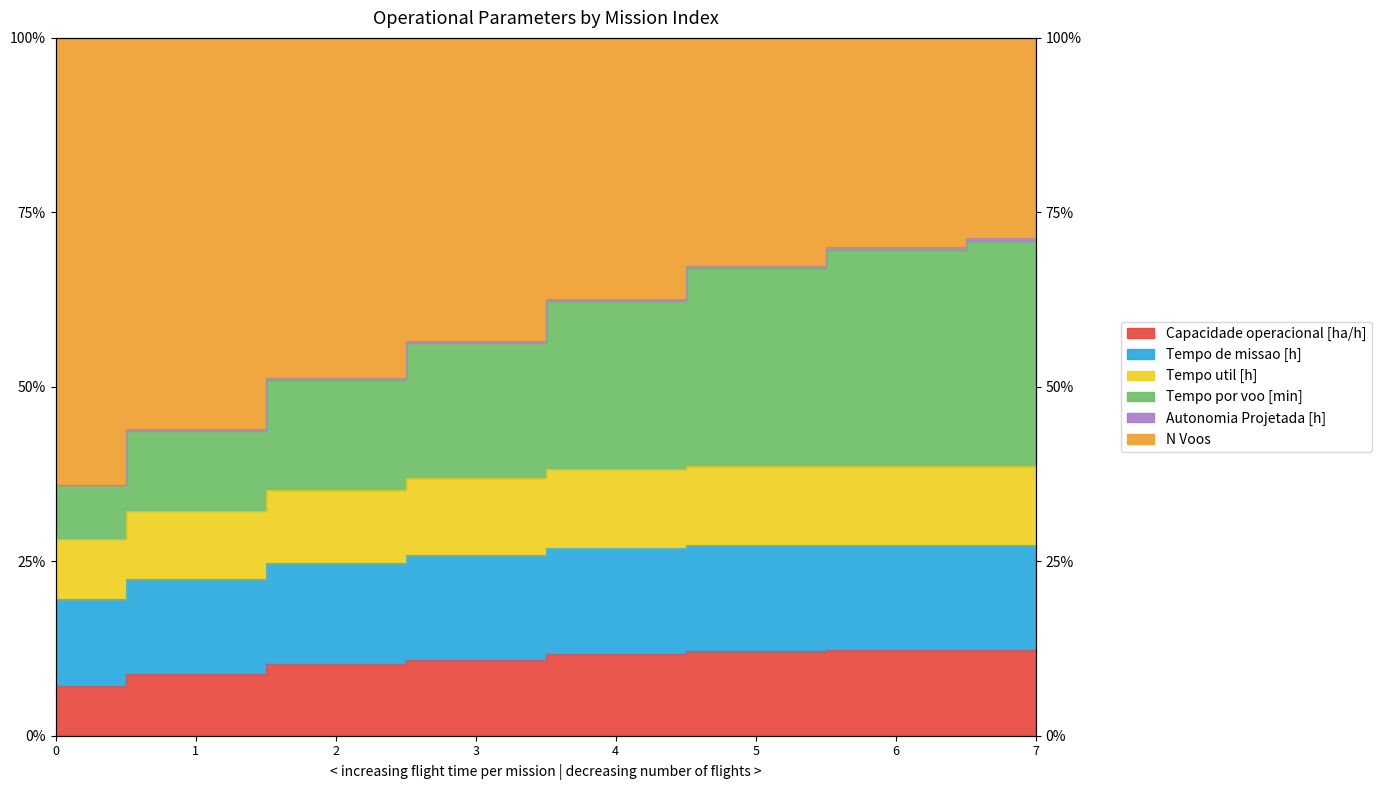

What is the difference between the highest and lowest values at 7?

59.0